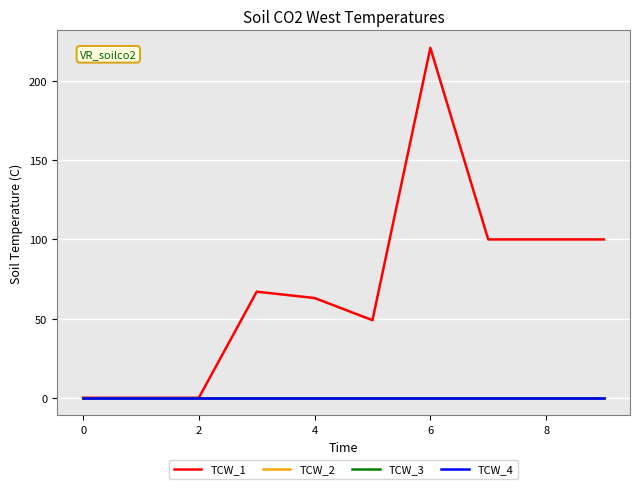

What is the label of the 4th point from the left?

4